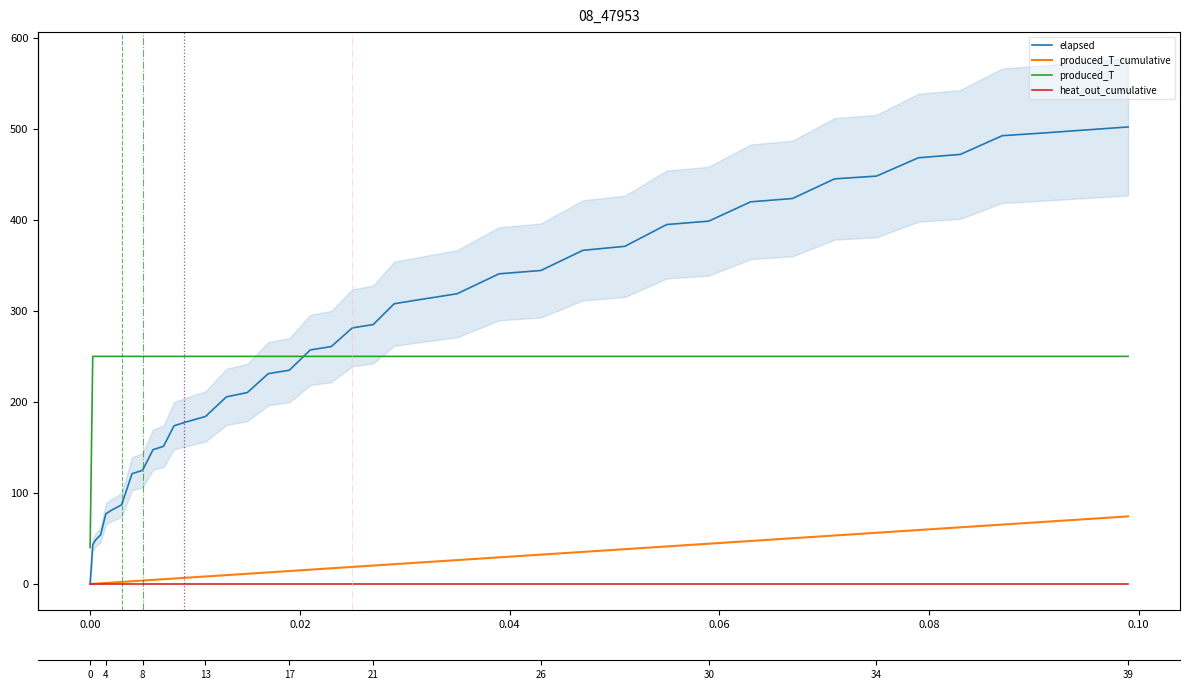

How many times do produced_T and elapsed cross each other?

1